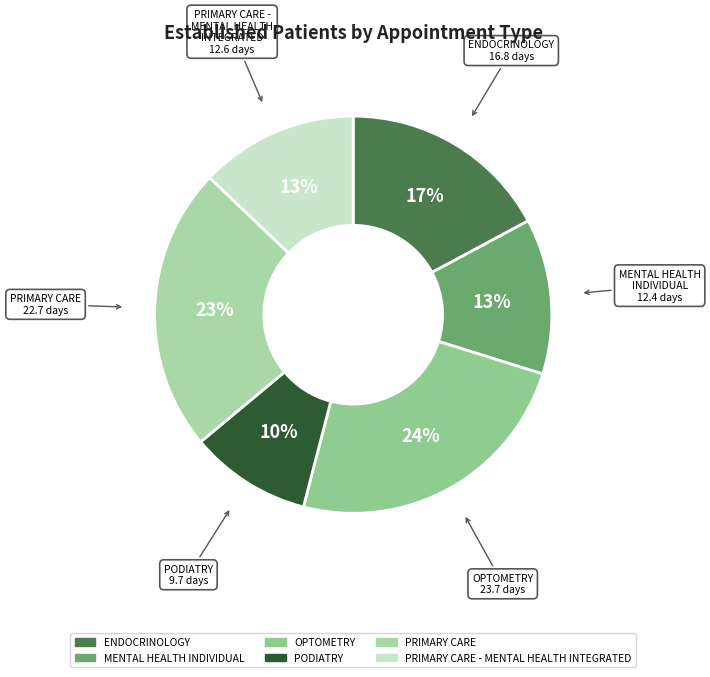

How many slices are in this pie chart?

6